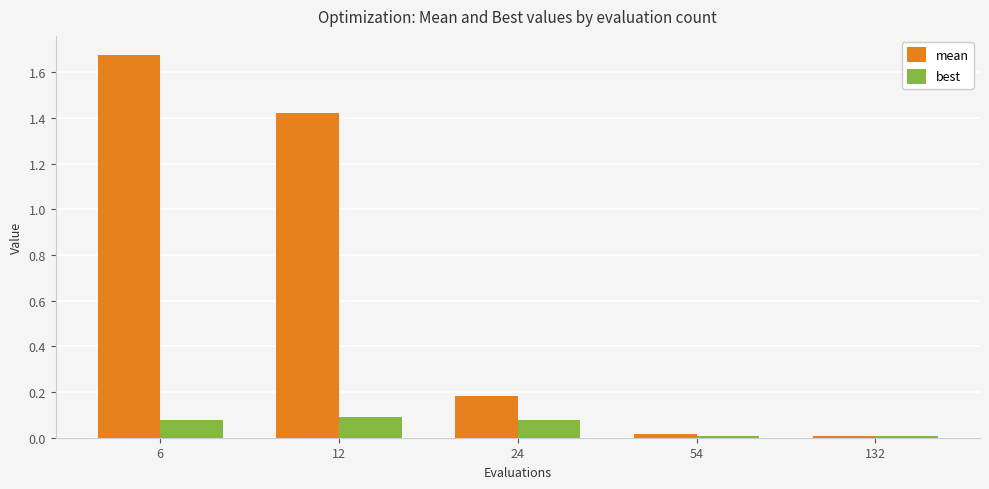

What is the sum of all mean values?

3.3